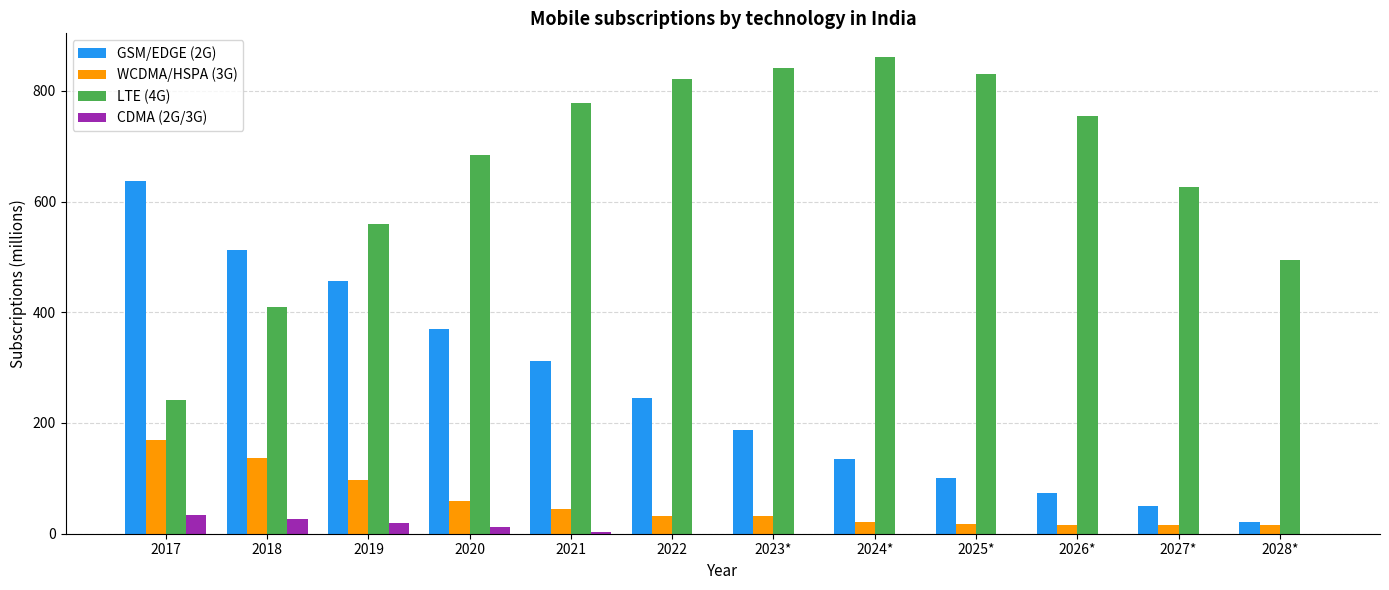

Are the bars horizontal?

No